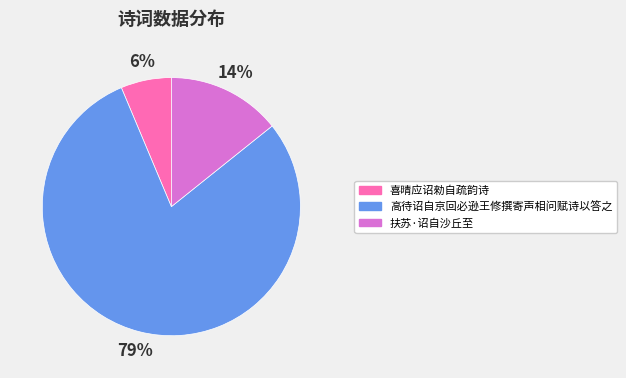

What is the majority slice?

高待诏自京回必逊王修撰寄声相问赋诗以答之